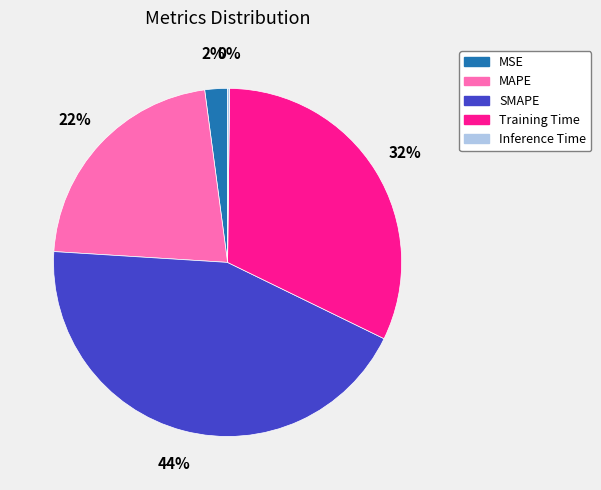

Is the sum of Training Time and MAPE greater than half?

Yes